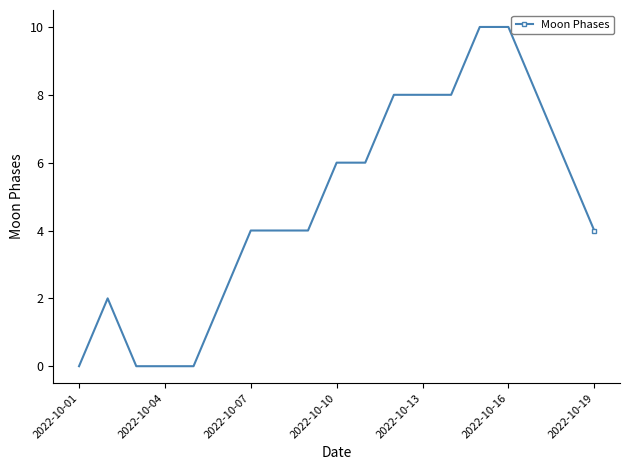

True or false: there are more than 0 points higher than both neighbors.

True